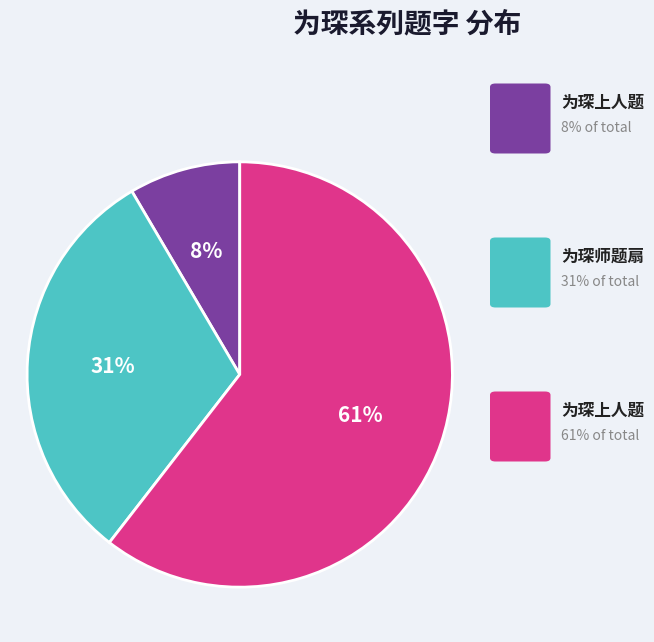

Count the number of slices in the pie.

3